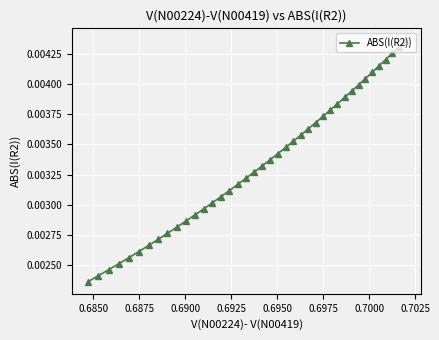

Count the number of data series in this chart.

1